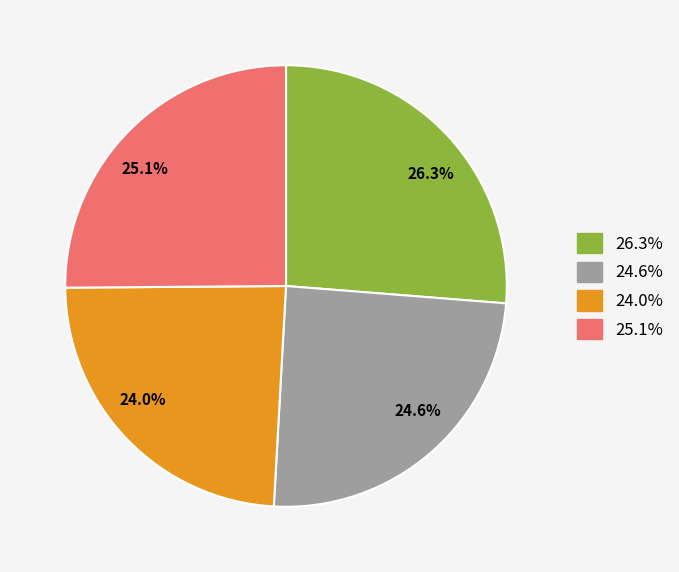

What percentage is NOT represented by 24.0%?

76.0%